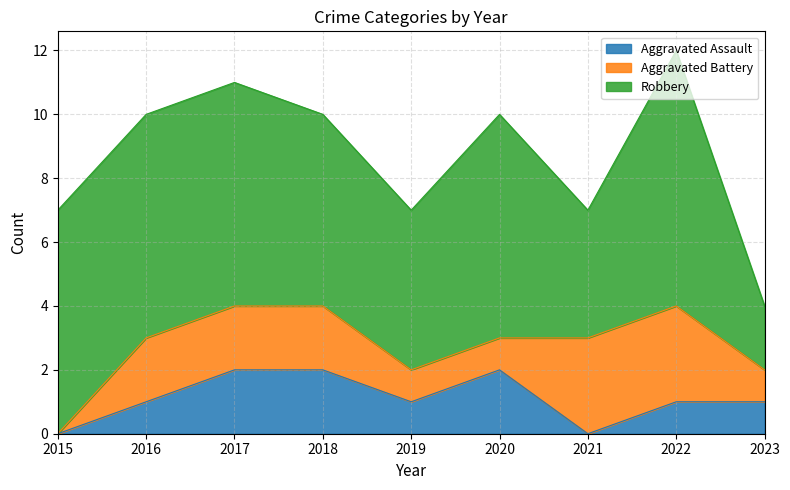

What is the spread (max minus min) of values at 2021?

4